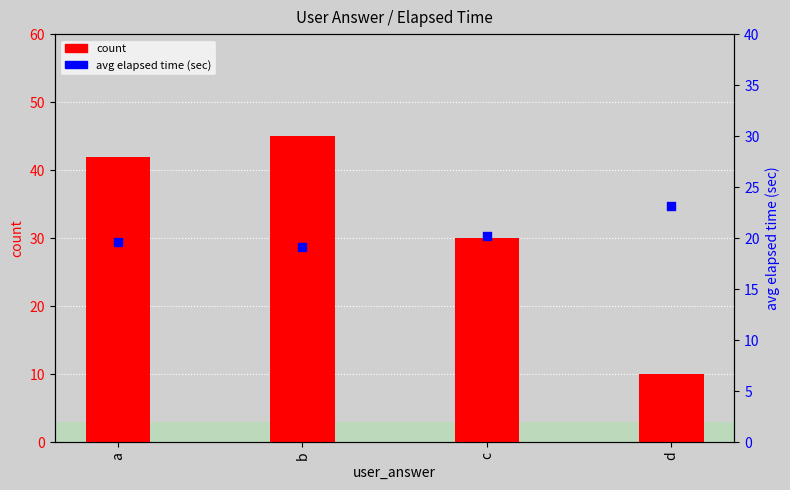

At which category is the sum across all series the highest?

b